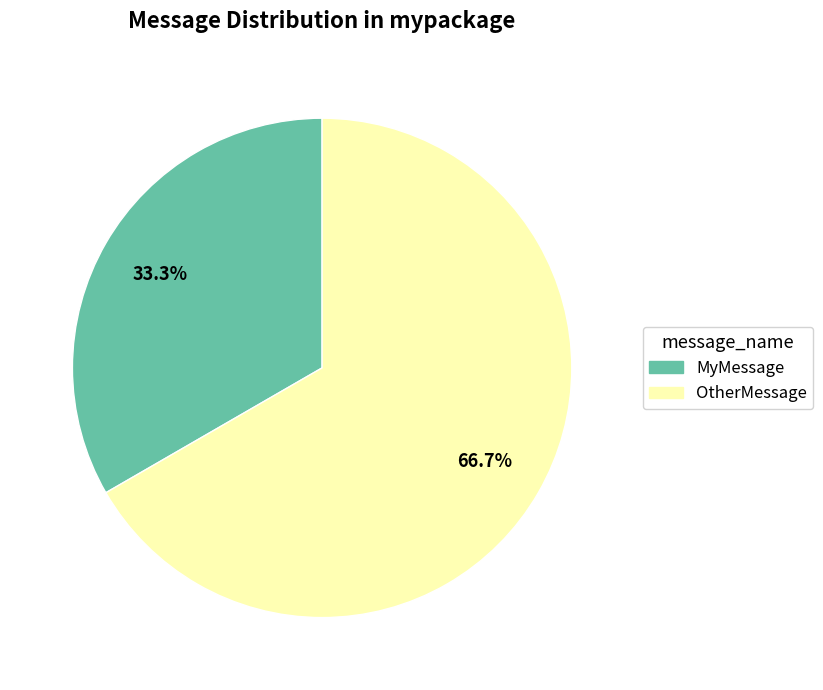

Between MyMessage and OtherMessage, which is larger?

OtherMessage